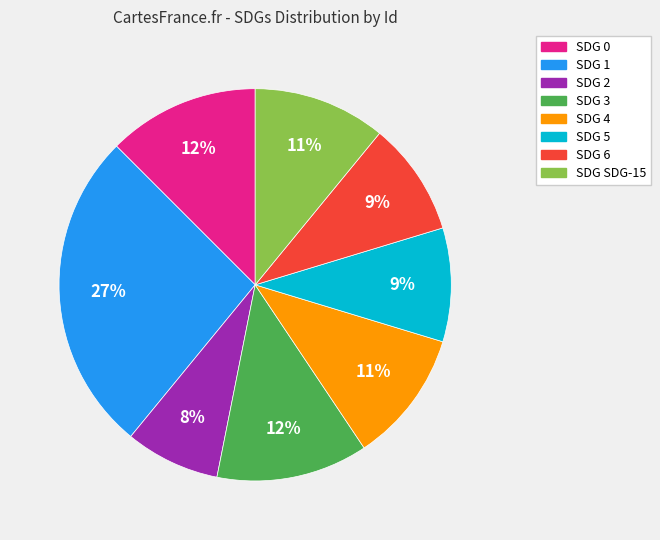

To the nearest percent, what is the difference between the largest and smallest slice percentages?

19%